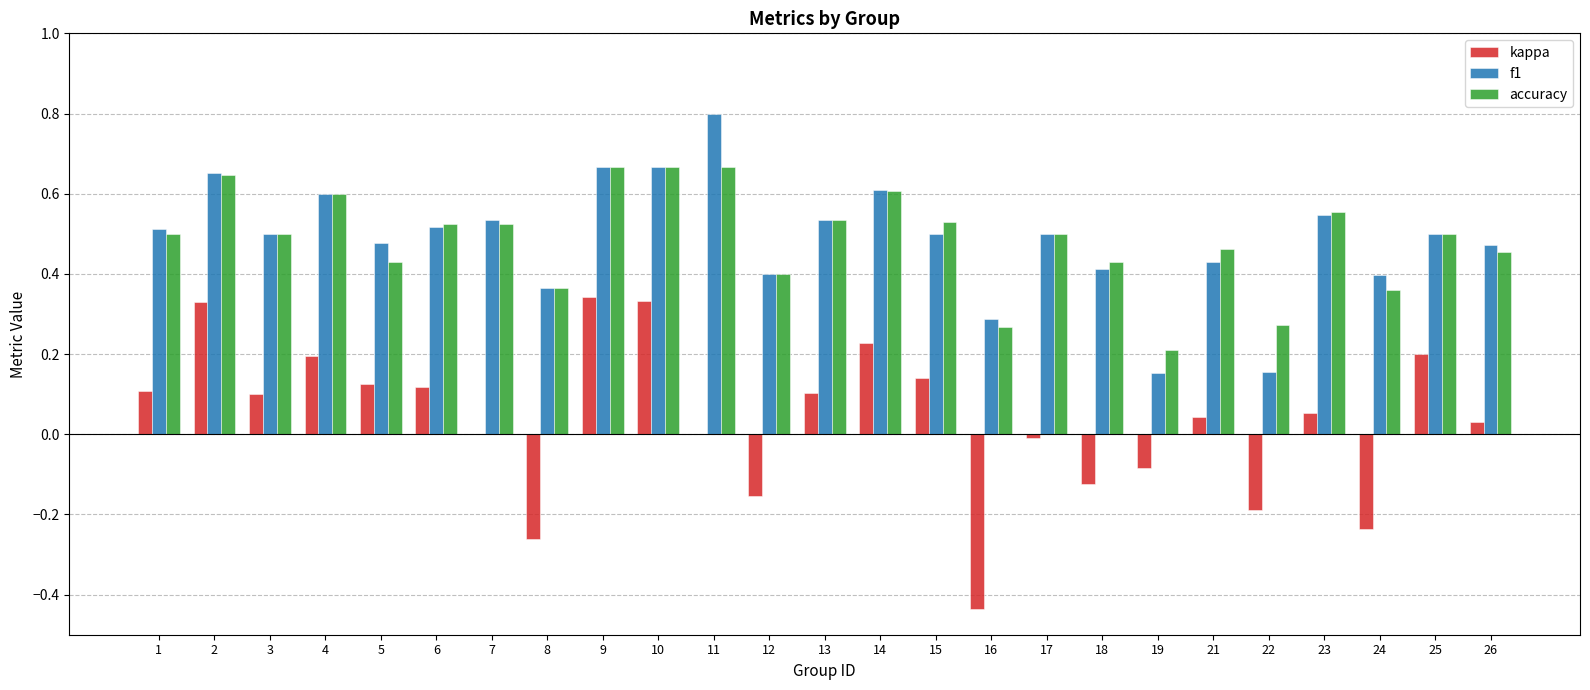

What are all the series names shown in the legend?

kappa, f1, accuracy